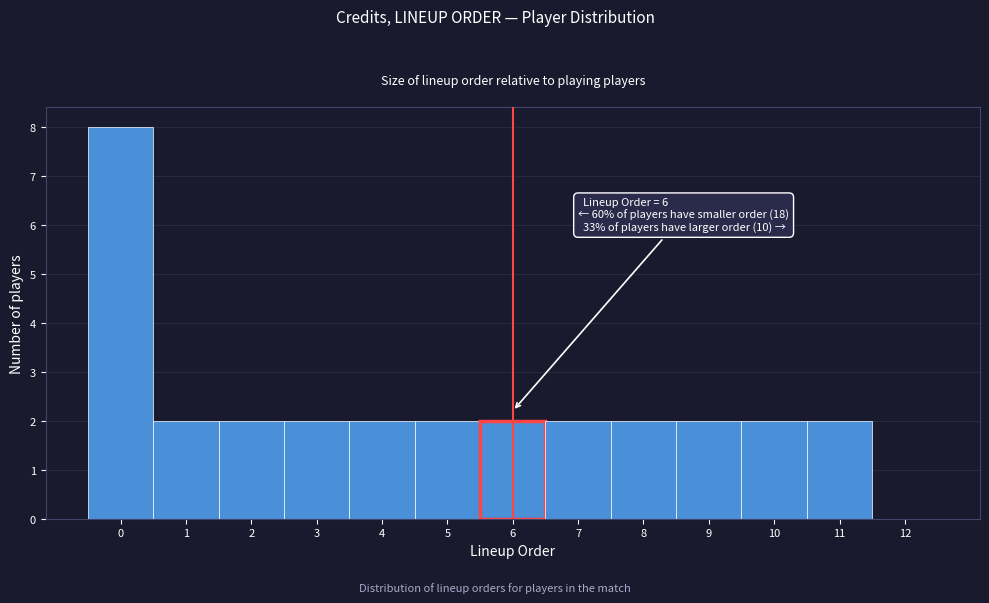

Which range on the x-axis has the tallest bar?

-0.5 to 0.5